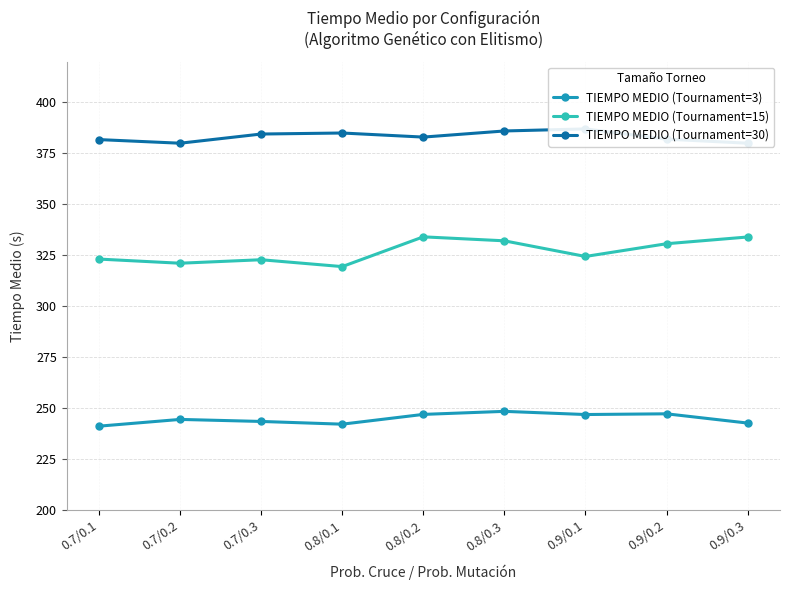

What is the difference between the TIEMPO MEDIO (Tournament=30) values at 0.8/0.2 and 0.7/0.3?

1.5